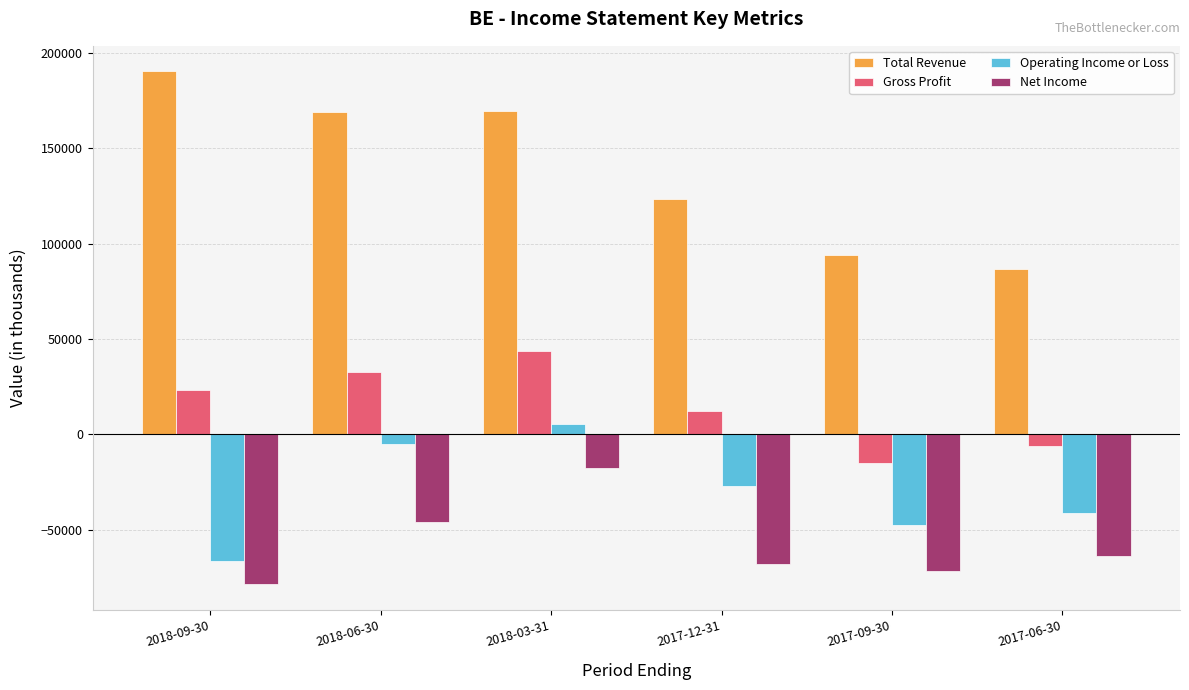

At which category does the chart reach its peak across all series?

2018-09-30